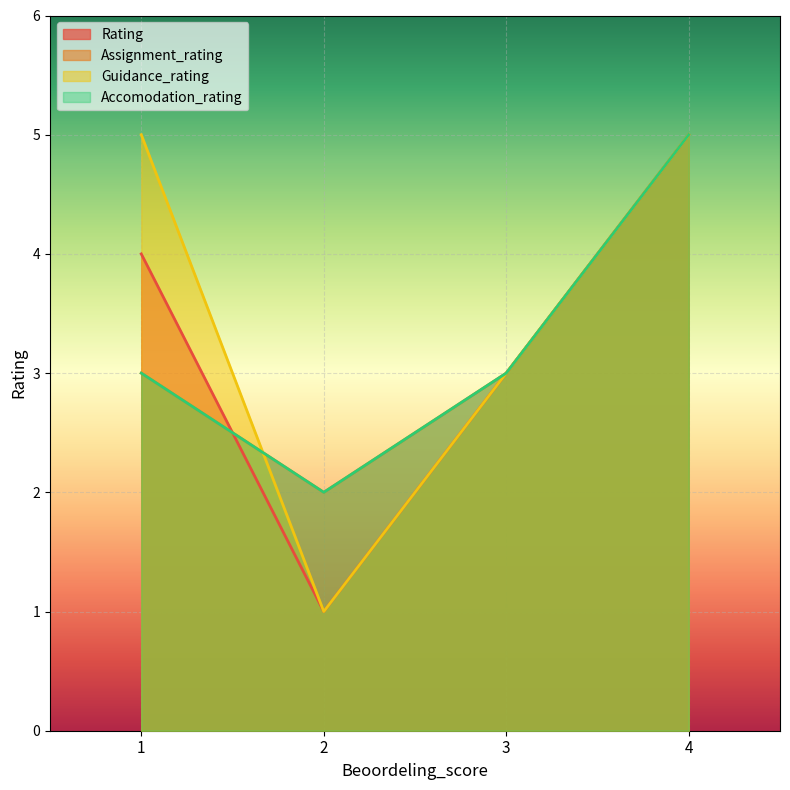

The Guidance_rating series shows 5 at 3. True or false?

False